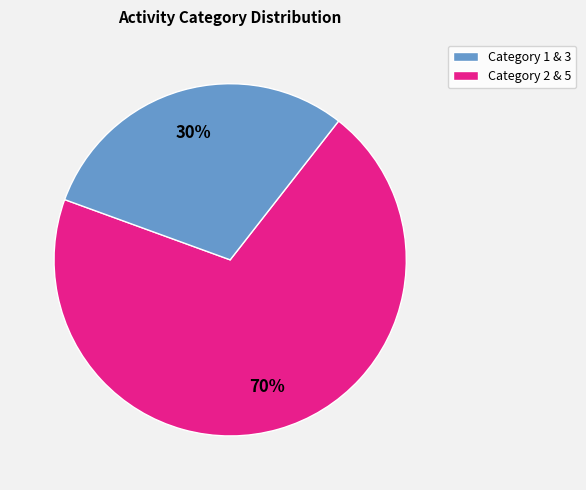

Does any single category account for the majority?

Yes